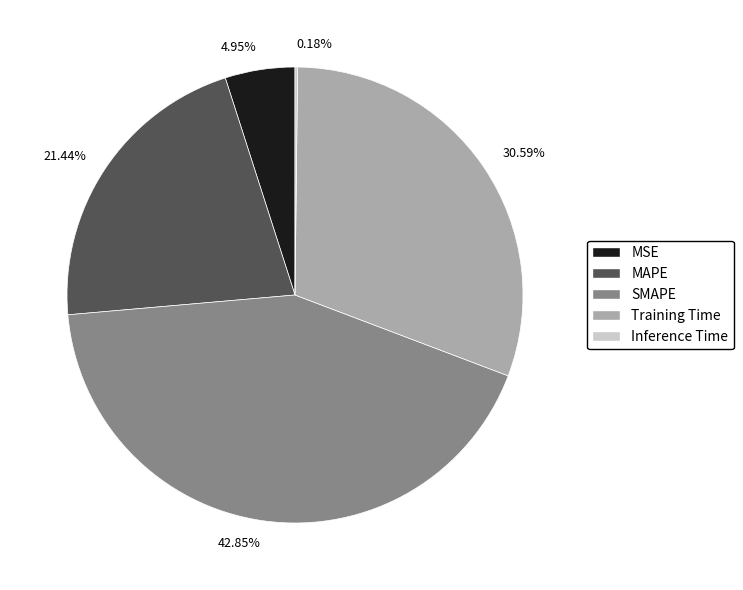

Do MAPE and MSE together represent more than half of the pie?

No